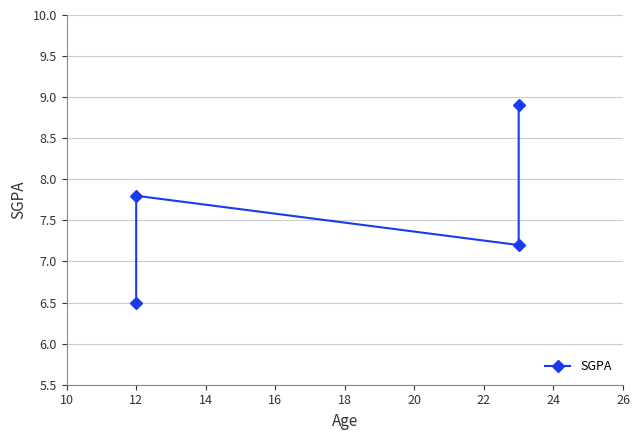

At which label does the data first exceed 7?

12